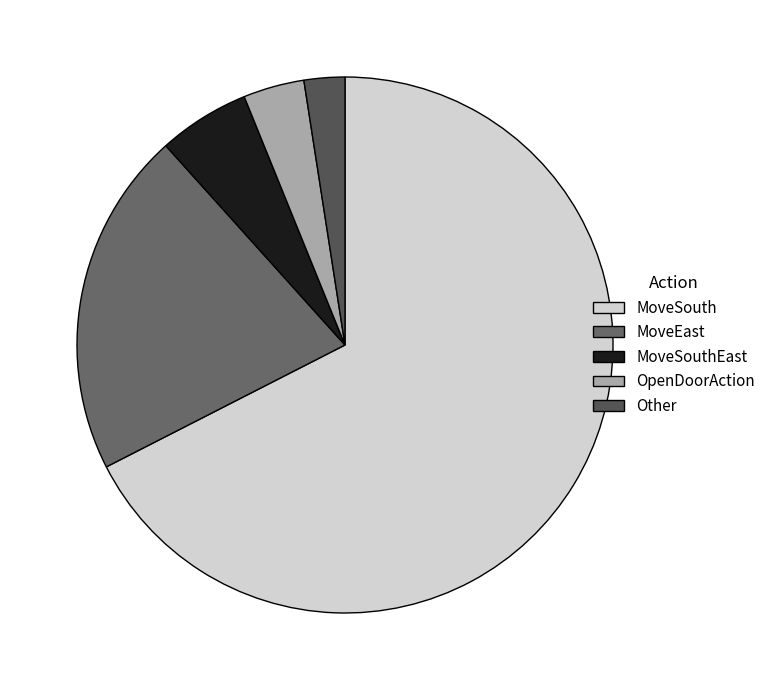

How many slices are in this pie chart?

5